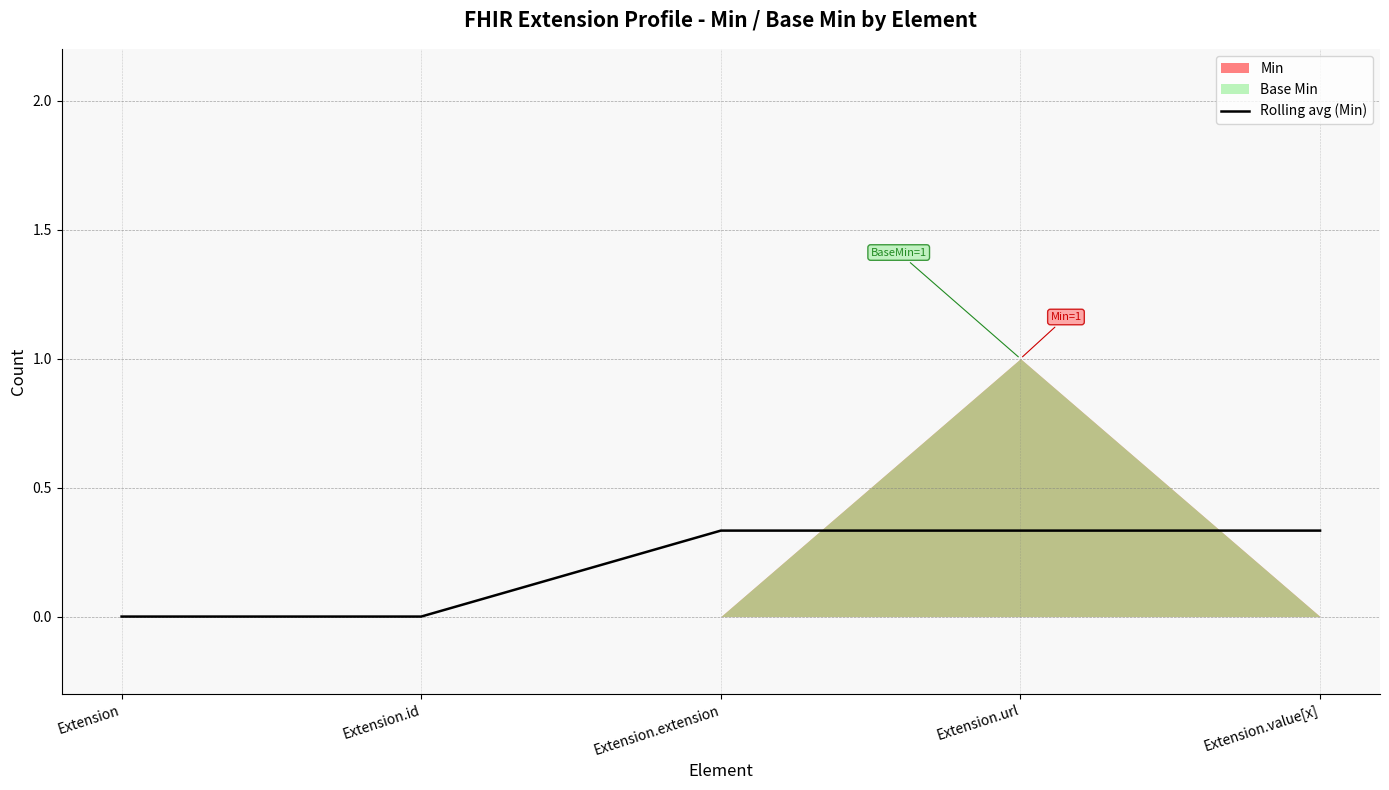

True or false: the data shows 0.3 at Extension.value[x].

True